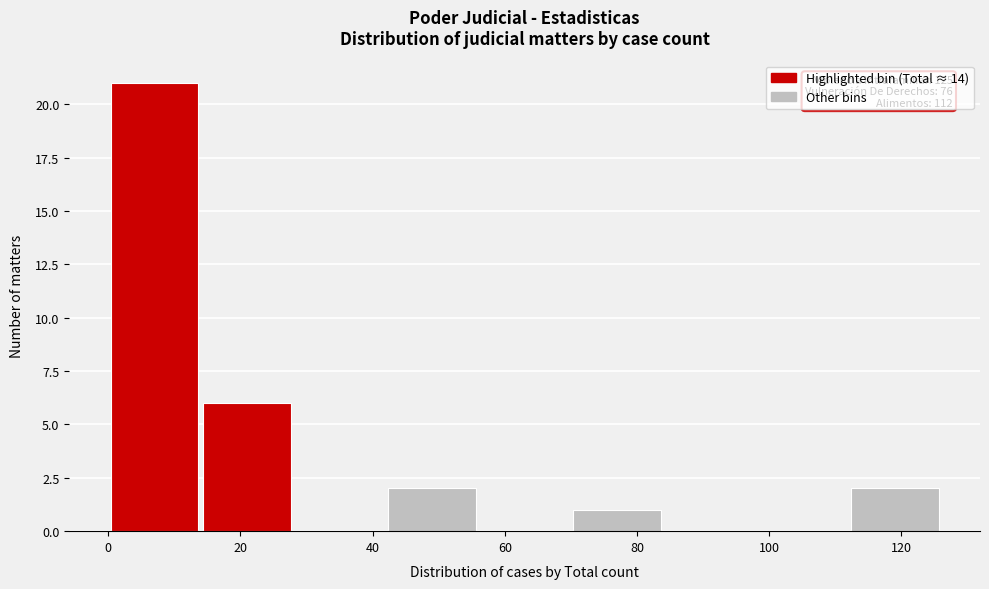

Which range on the x-axis has the tallest bar?

0 to 14